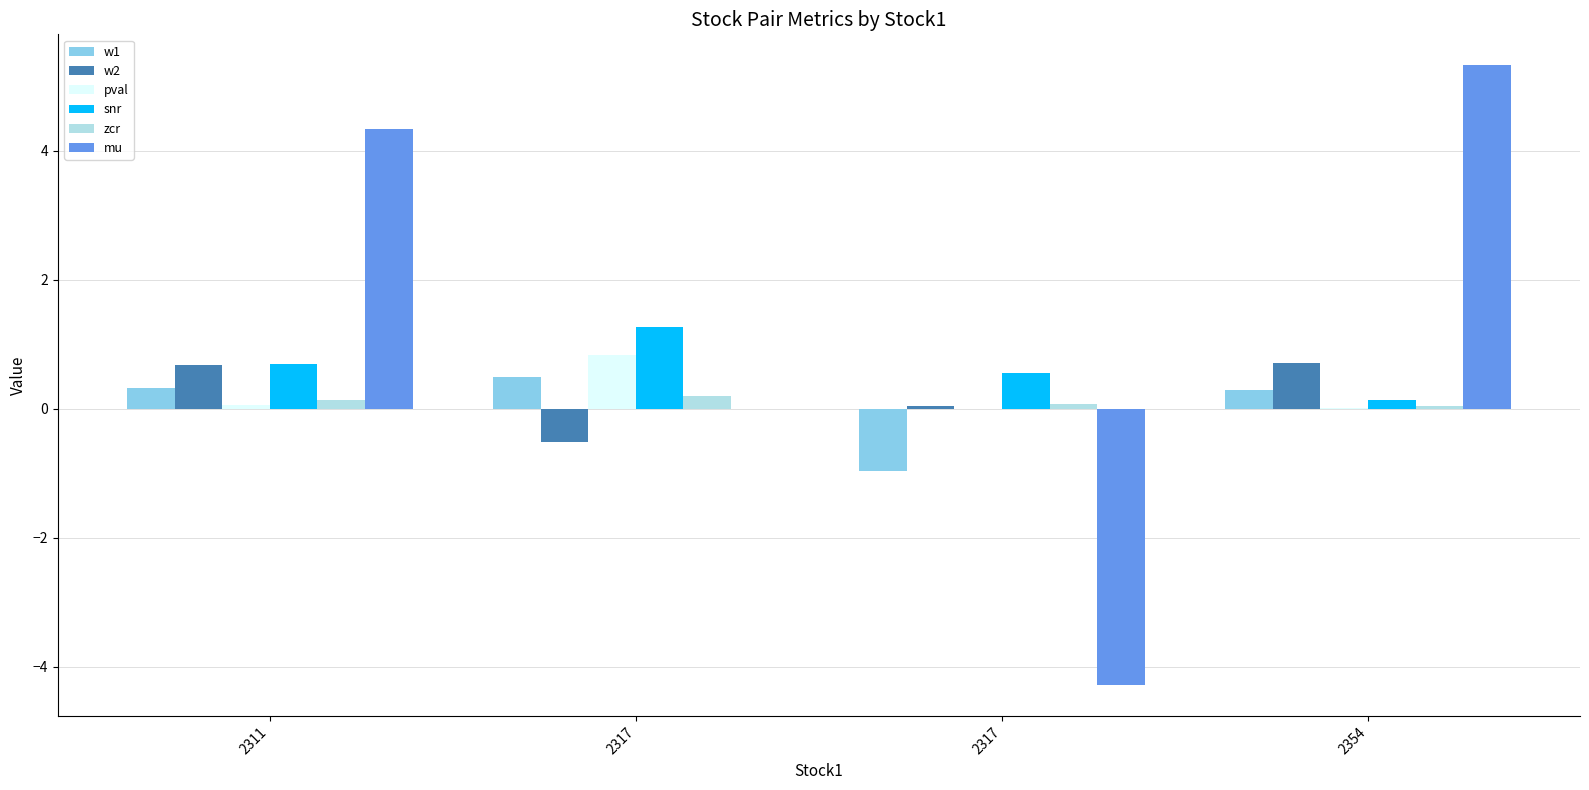

Reading left to right, transcribe all the data shown in this chart.

w1: 0.3	0.5	-1.0	0.3
w2: 0.7	-0.5	0.0	0.7
pval: 0.1	0.8	0.0	0.0
snr: 0.7	1.3	0.5	0.1
zcr: 0.1	0.2	0.1	0.0
mu: 4.3	-0.0	-4.3	5.3